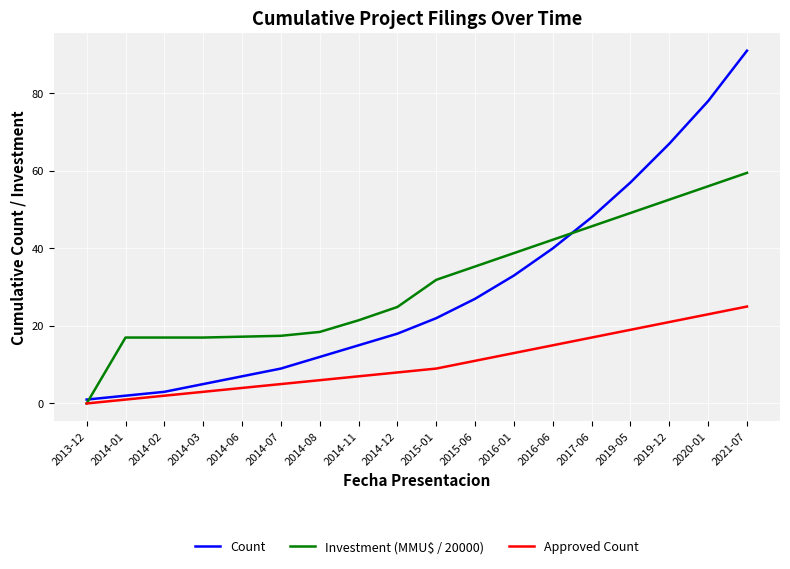

At which category is the sum across all series the highest?

2021-07